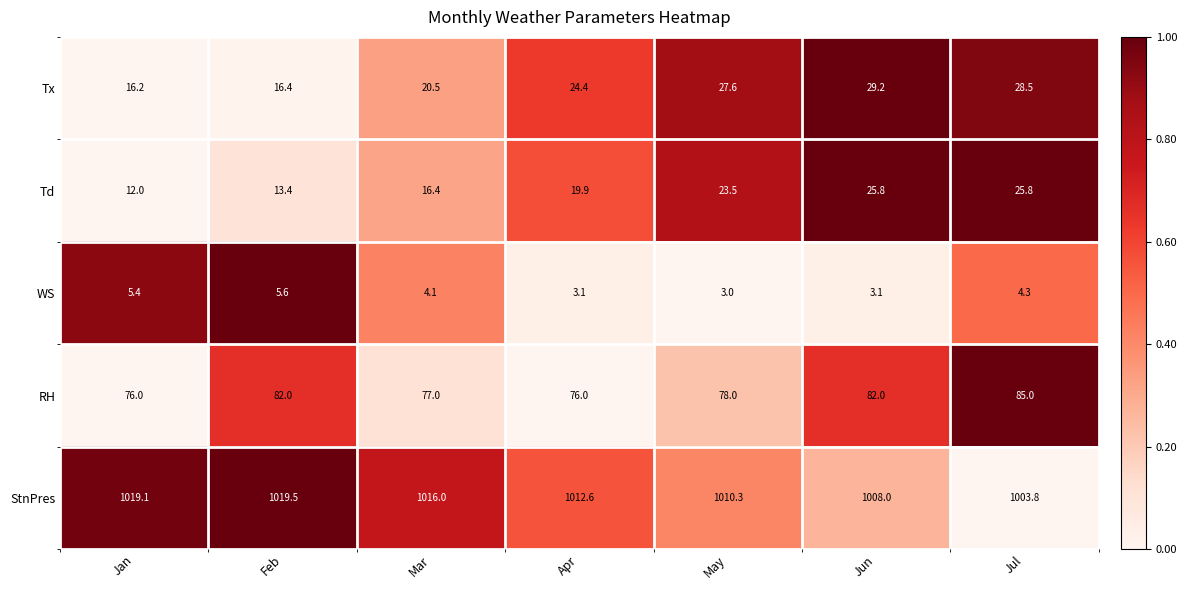

What is the approximate value of RH at Jul?

85.0